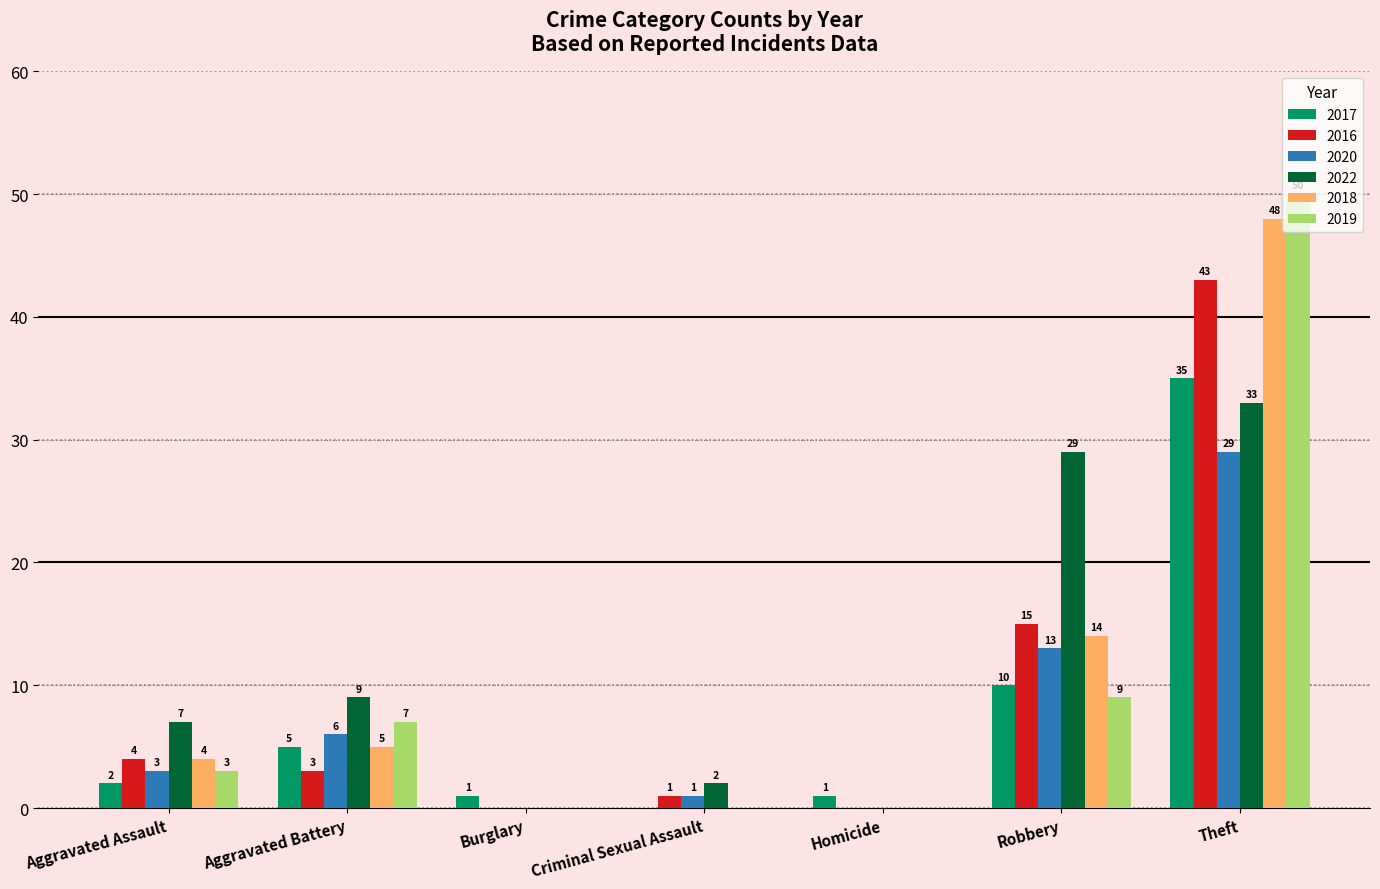

What is the highest value of the 2019 series?

50